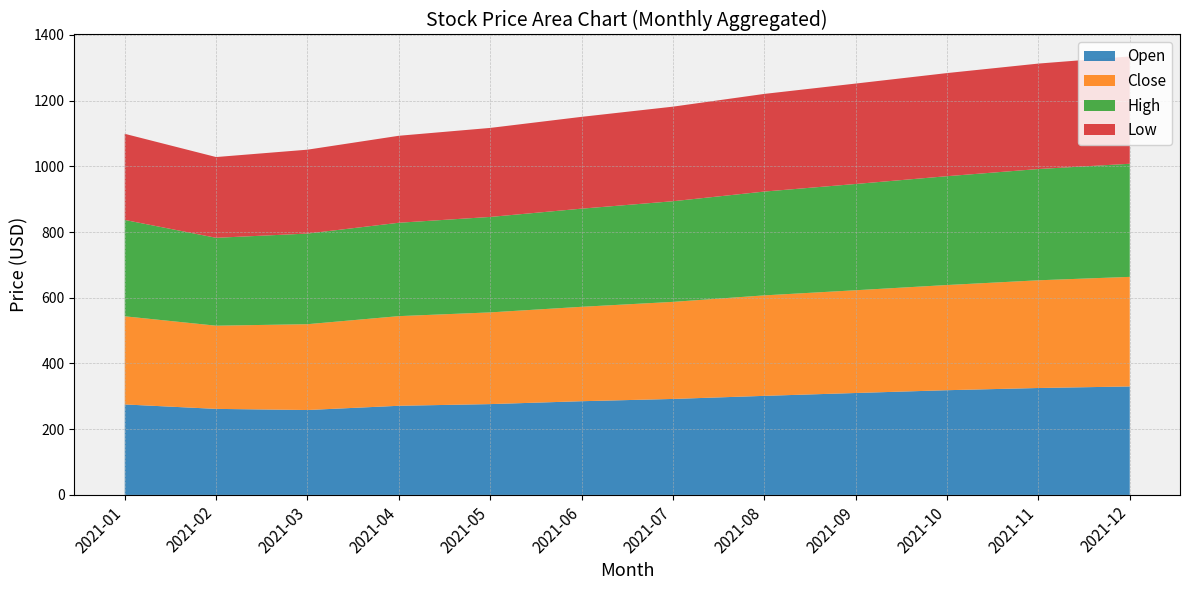

Reading left to right, what are all the values shown in this chart?

Open: 2021-01=278.5	2021-02=261.8	2021-03=261.7	2021-04=271.3	2021-05=276.4	2021-06=285.2	2021-07=292.1	2021-08=301.5	2021-09=310.2	2021-10=318.7	2021-11=325.4	2021-12=330.1
Close: 2021-01=272.6	2021-02=255.6	2021-03=264.5	2021-04=272.8	2021-05=279.1	2021-06=287.3	2021-07=295.4	2021-08=305.8	2021-09=312.7	2021-10=320.1	2021-11=327.8	2021-12=333.5
High: 2021-01=291.5	2021-02=267.5	2021-03=275.8	2021-04=284.2	2021-05=290.5	2021-06=298.7	2021-07=306.3	2021-08=315.9	2021-09=323.4	2021-10=331.2	2021-11=338.6	2021-12=344.2
Low: 2021-01=262.1	2021-02=245.8	2021-03=255.3	2021-04=264.7	2021-05=270.9	2021-06=279.4	2021-07=287.8	2021-08=297.2	2021-09=305.6	2021-10=313.8	2021-11=320.9	2021-12=326.7